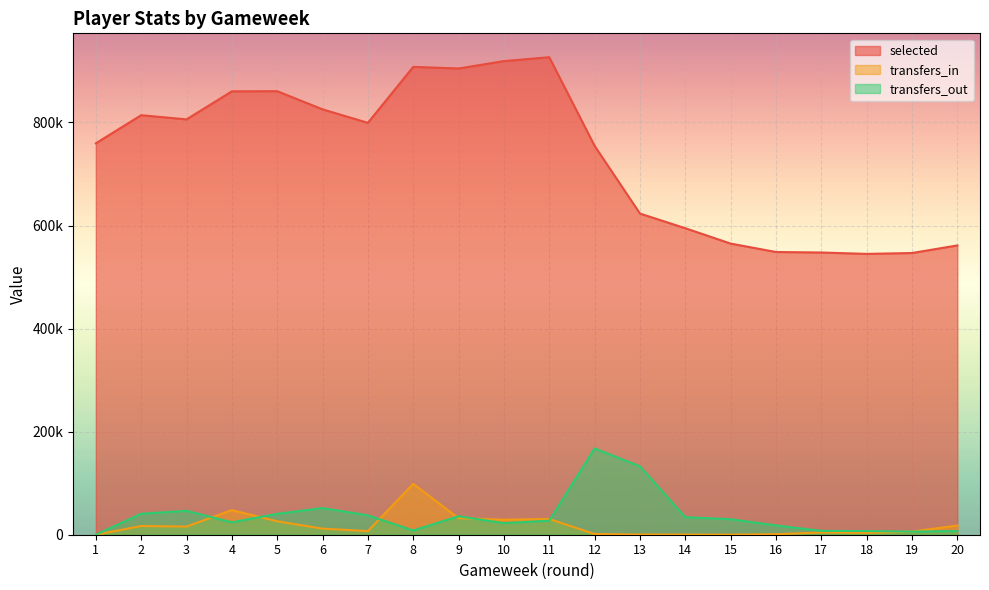

What is the difference between the maximum and second lowest values in the transfers_out series?

161453